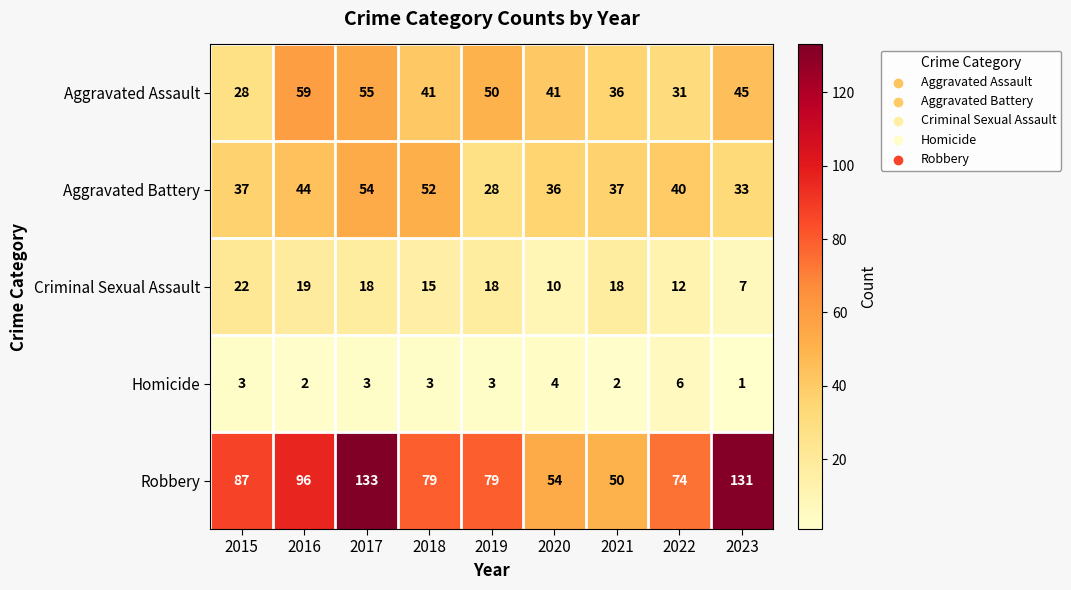

Count the number of data series in this chart.

5